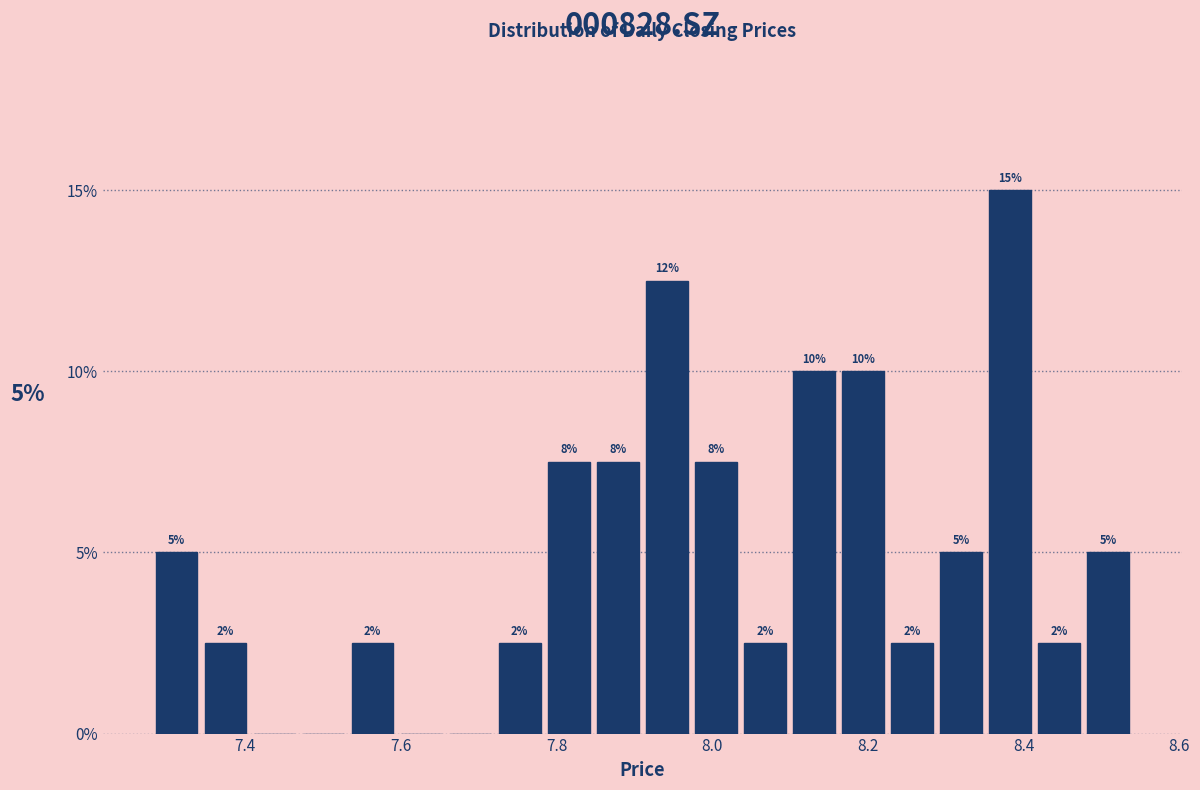

Read against the x-axis, roughly where is the centre of the tallest bar?

8.38